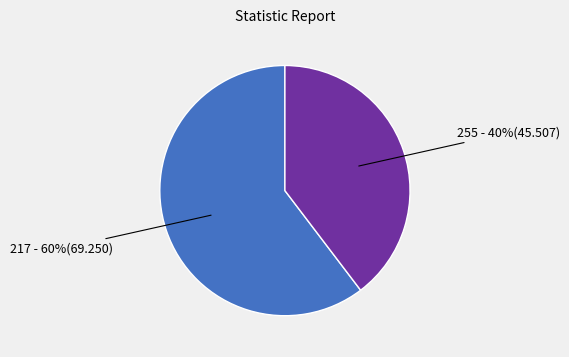

Is there a majority slice in this chart?

Yes